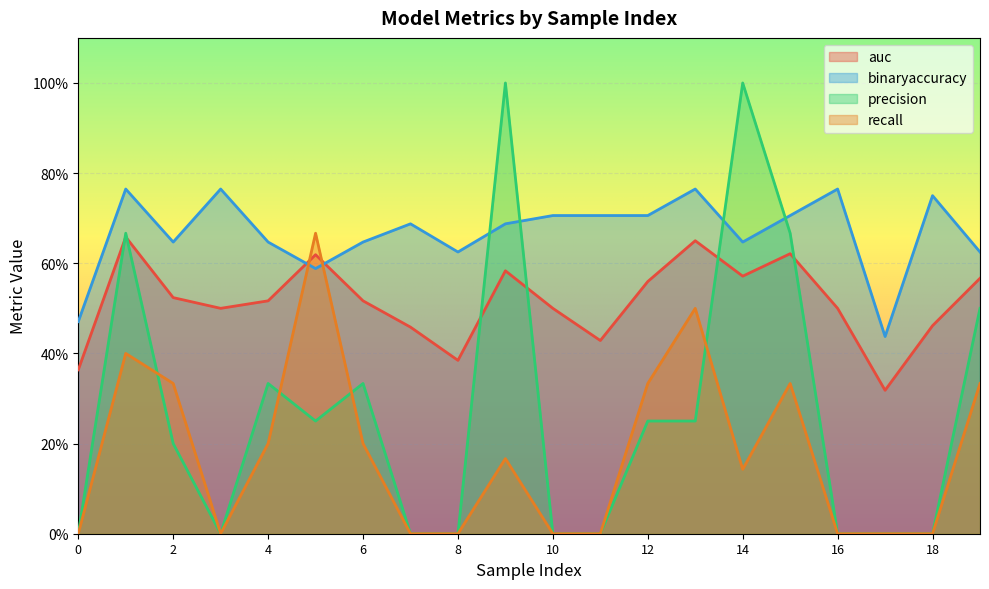

The value of auc at 9 is 0.3. True or false?

False